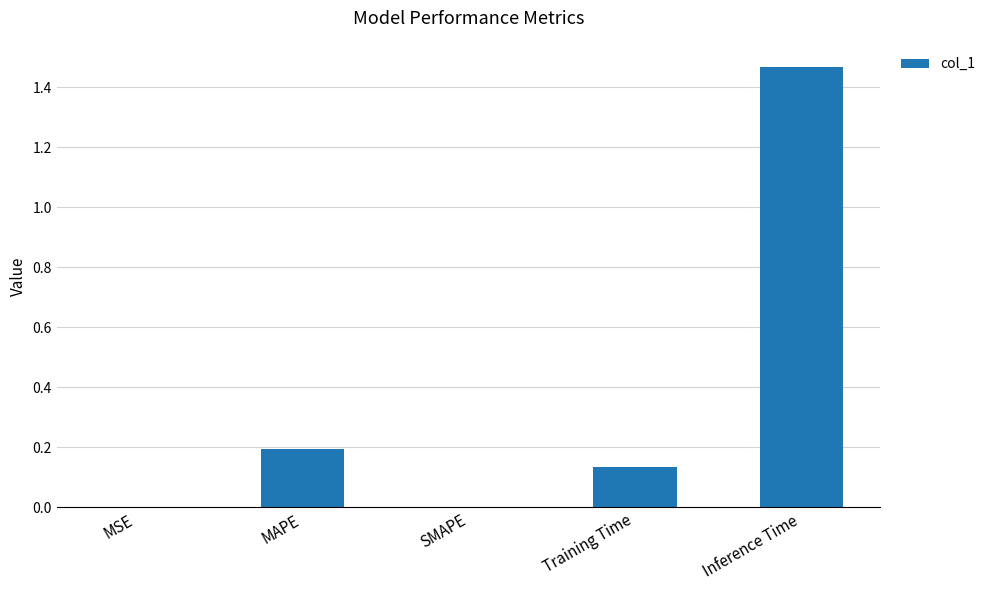

True or false: the data shows 0.0 at MSE.

True